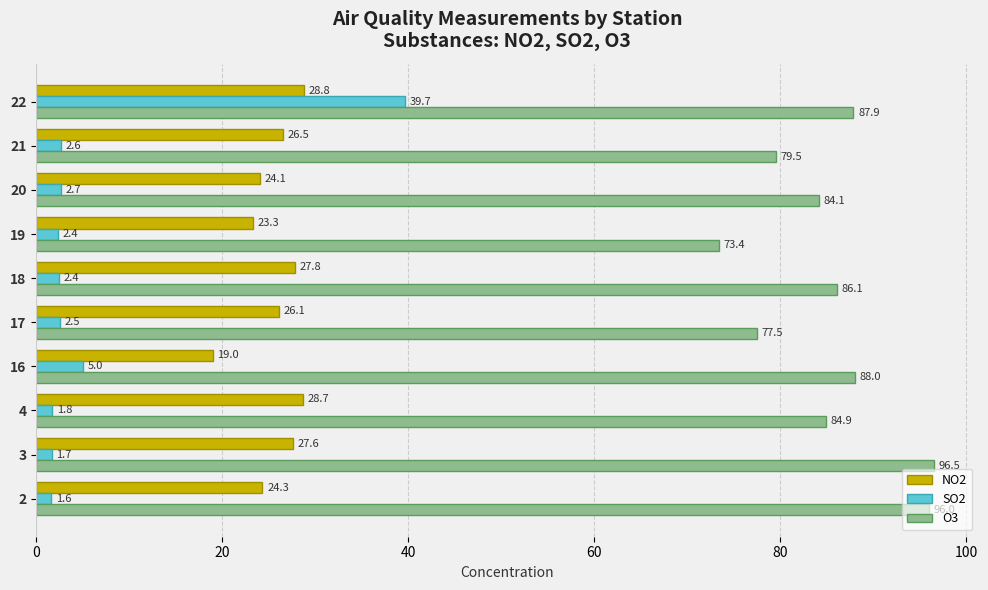

At which label is O3 closest to 84?

20